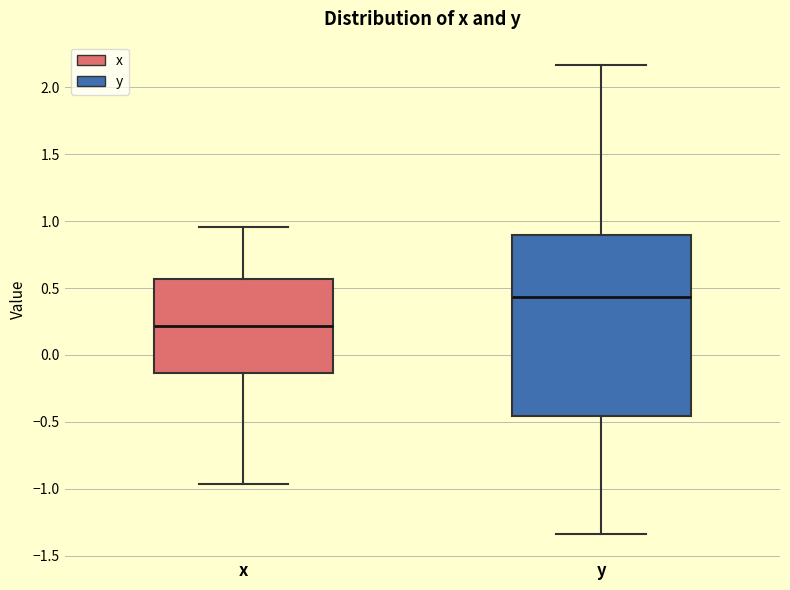

Reading left to right, transcribe this box plot: for each box, give where its median line is, the range the box spans, and where its two whiskers end, as read against the y-axis. The values are not printed on the chart, so give them approximately, as read against the axis.

x: median 0.20, box -0.15 to 0.55, whiskers -0.95 to 0.95
y: median 0.45, box -0.45 to 0.90, whiskers -1.35 to 2.15